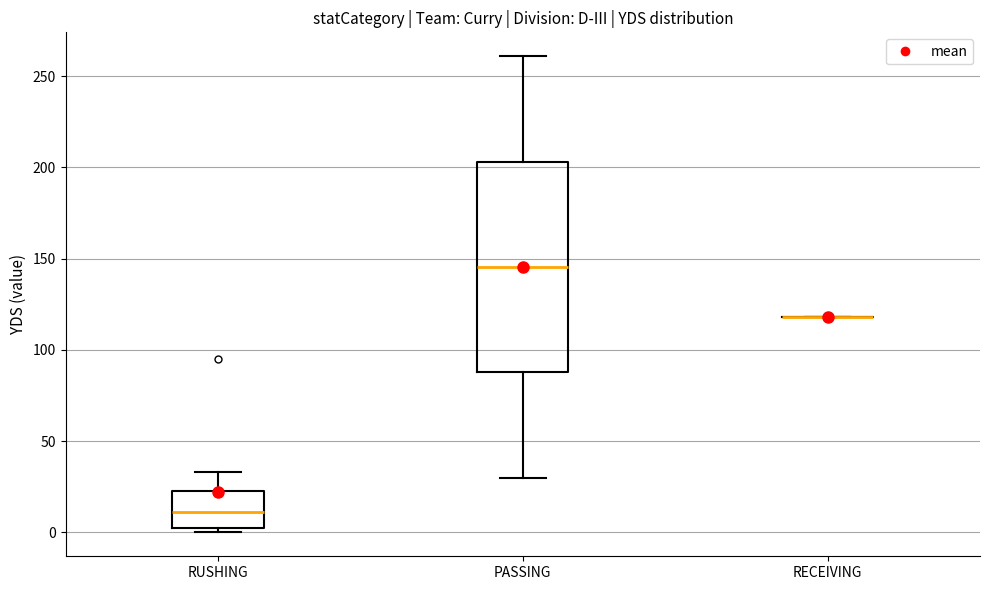

Reading left to right, transcribe this box plot: for each box, give where its median line is, the range the box spans, and where its two whiskers end, as read against the y-axis. The values are not printed on the chart, so give them approximately, as read against the axis.

RUSHING: median 10, box 5 to 25, whiskers 0 to 35
PASSING: median 145, box 90 to 205, whiskers 30 to 260
RECEIVING: box collapsed to a line at 120, whiskers 120 to 120